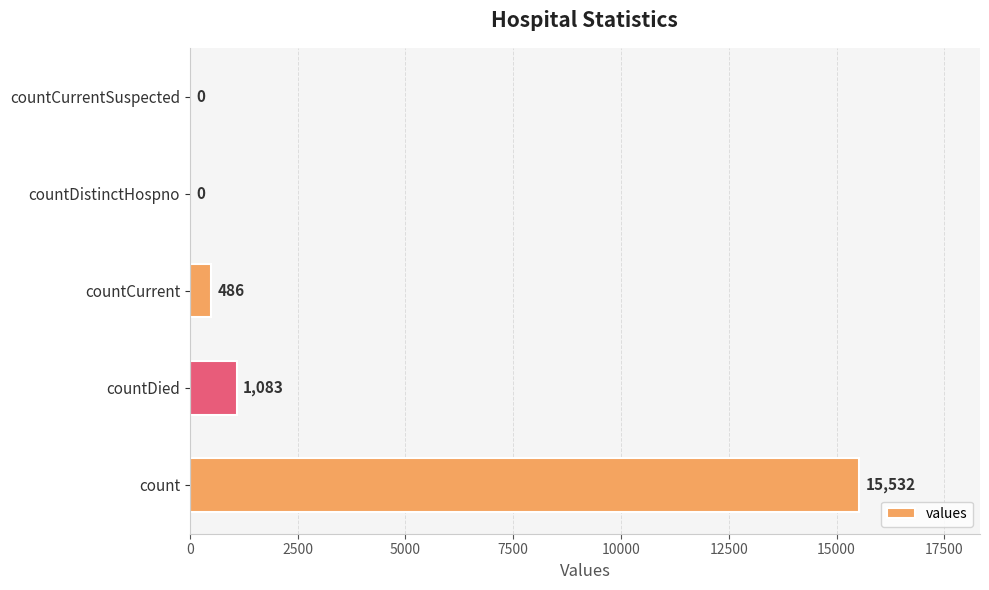

Reading bottom to top, list all the values displayed in this chart.

count=15532	countDied=1083	countCurrent=486	countDistinctHospno=0	countCurrentSuspected=0